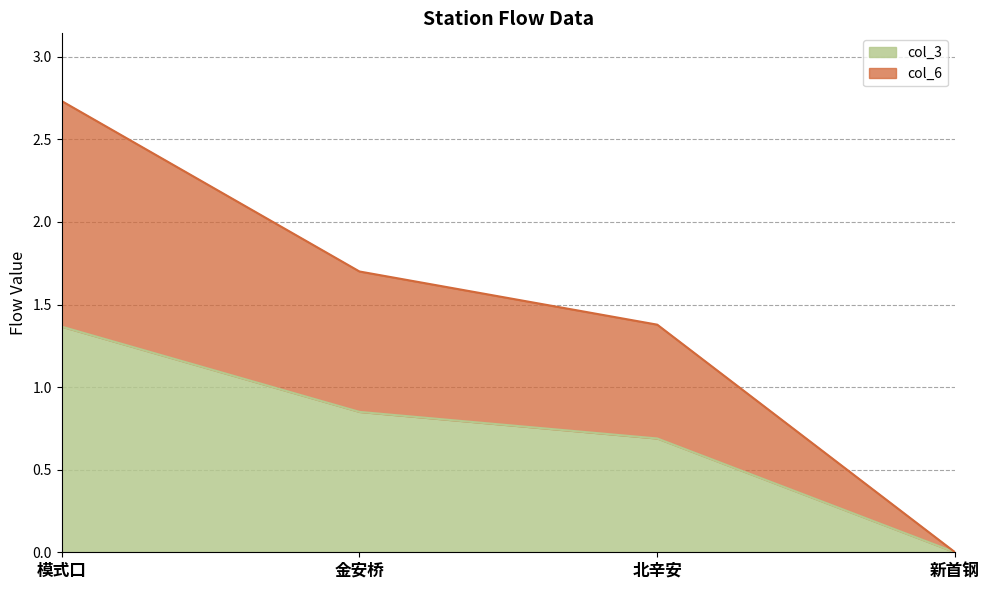

Rank the series by their maximum value, from highest to lowest.

col_6, col_3